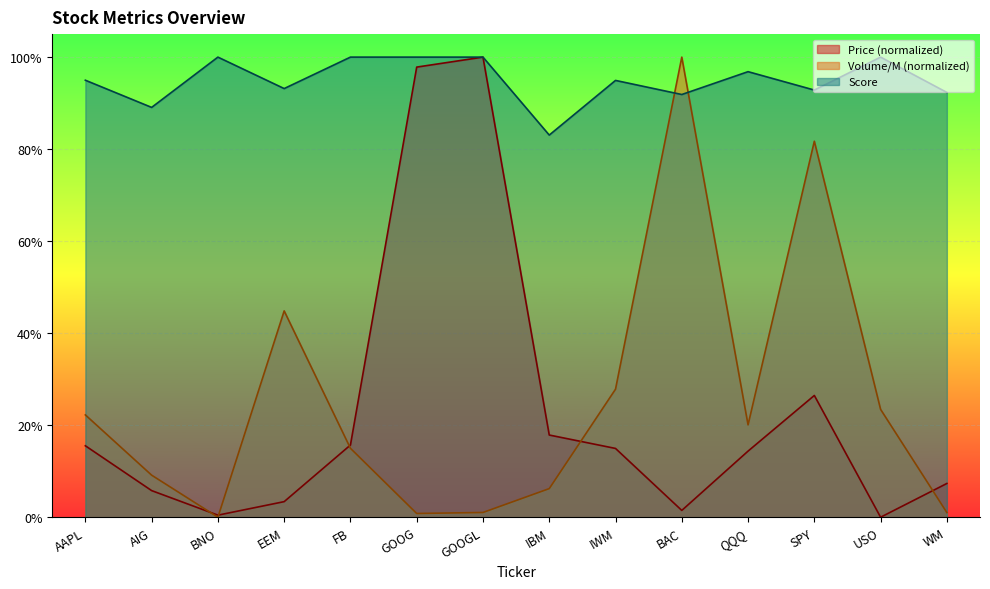

Reading right to left, list all the values displayed in this chart.

Price: WM=0.1	USO=0.0	SPY=0.3	QQQ=0.1	BAC=0.0	IWM=0.1	IBM=0.2	GOOGL=1.0	GOOG=1.0	FB=0.2	EEM=0.0	BNO=0.0	AIG=0.1	AAPL=0.2
Volume (M): WM=0.0	USO=0.2	SPY=0.8	QQQ=0.2	BAC=1.0	IWM=0.3	IBM=0.1	GOOGL=0.0	GOOG=0.0	FB=0.1	EEM=0.4	BNO=0.0	AIG=0.1	AAPL=0.2
Score: WM=0.9	USO=1.0	SPY=0.9	QQQ=1.0	BAC=0.9	IWM=0.9	IBM=0.8	GOOGL=1.0	GOOG=1.0	FB=1.0	EEM=0.9	BNO=1.0	AIG=0.9	AAPL=0.9